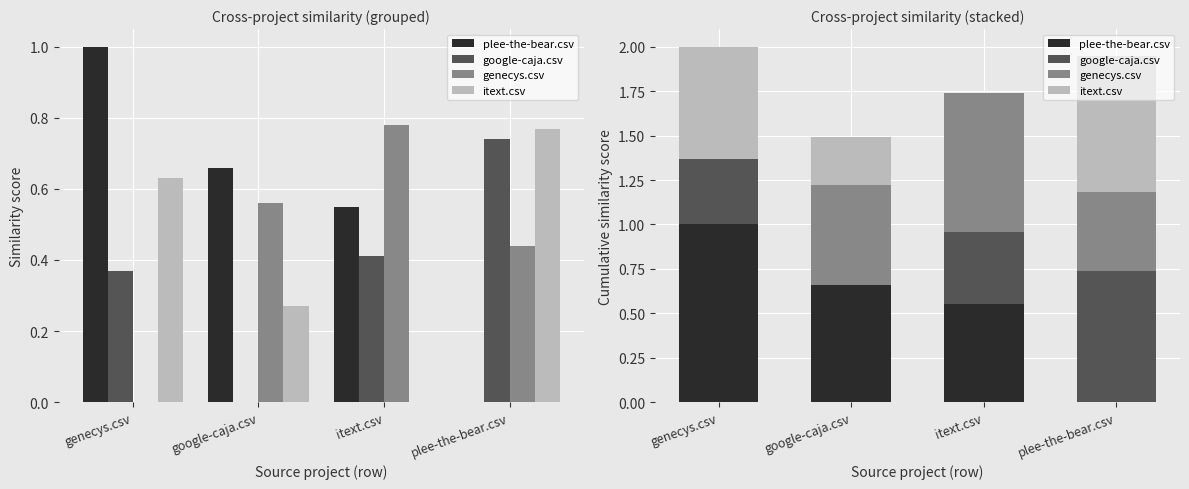

List the series in order of their peak value, lowest first.

google-caja.csv, itext.csv, genecys.csv, plee-the-bear.csv